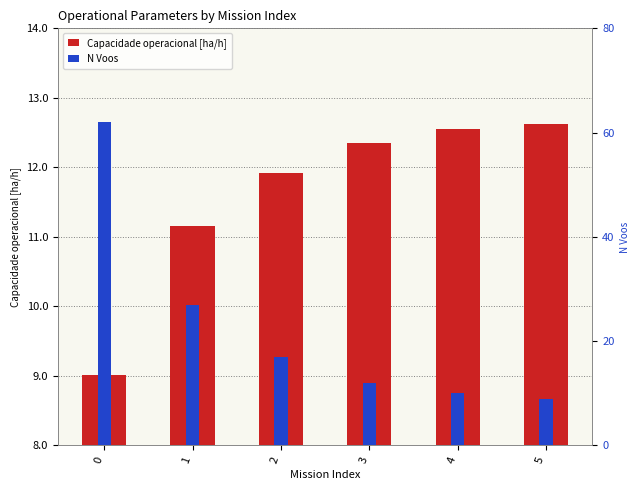

The Capacidade operacional [ha/h] series shows 20.3 at 2. True or false?

False